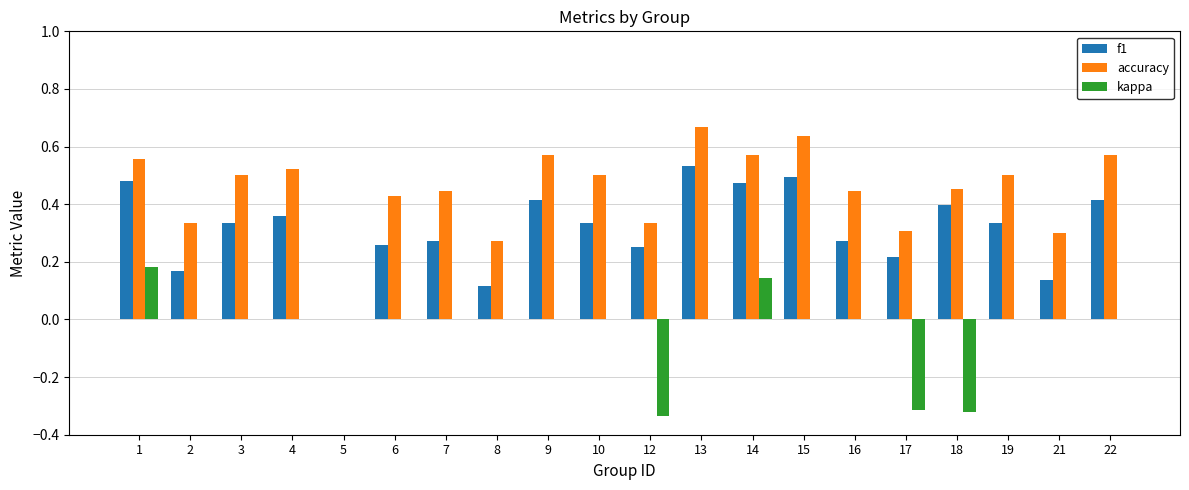

The value of f1 at 7 is 0.1. True or false?

False